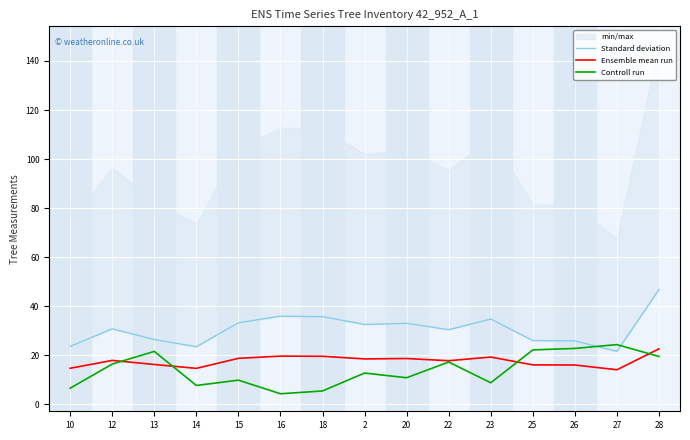

At which label does Ensemble mean run first exceed 17?

12